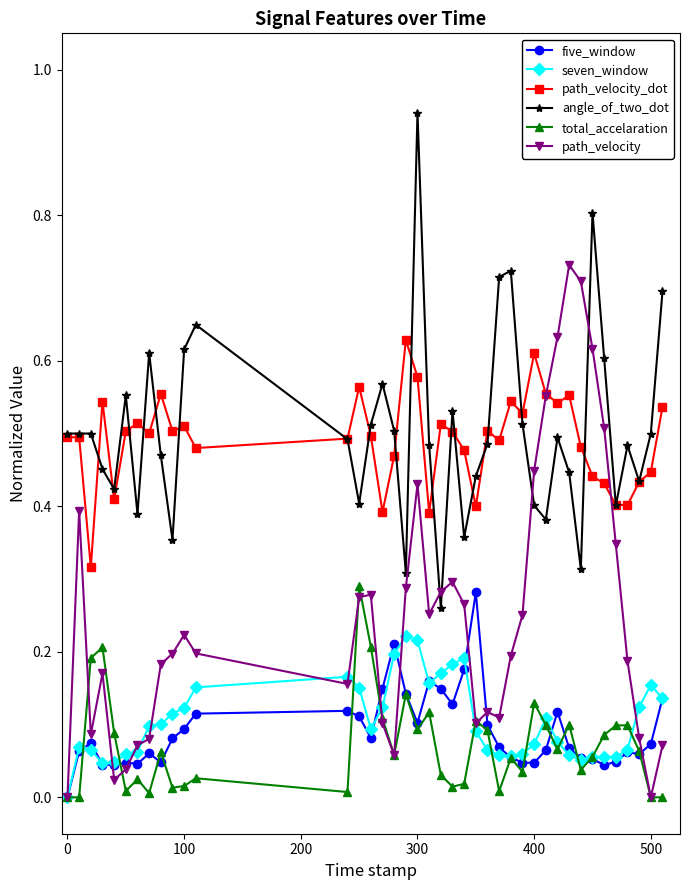

True or false: seven_window and path_velocity_dot cross at least once.

False